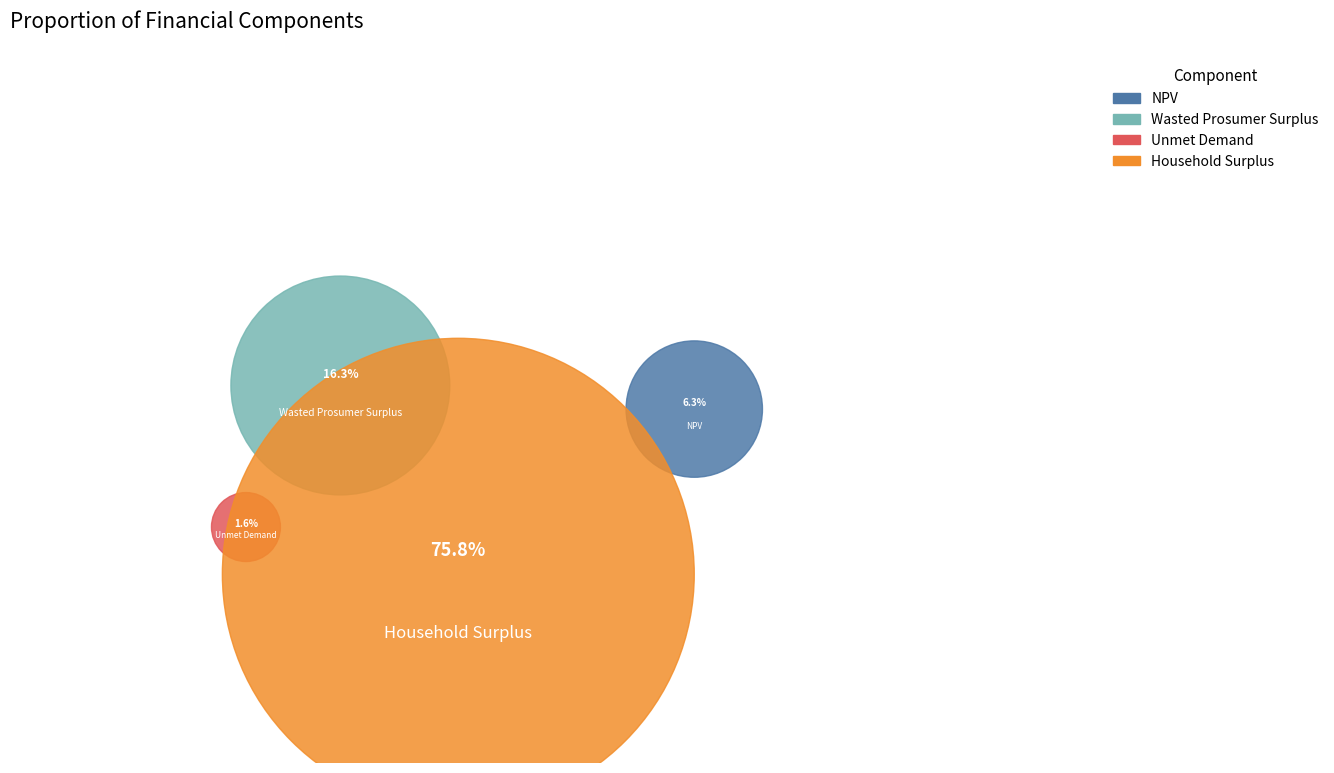

True or false: Wasted Prosumer Surplus accounts for 23% of the total.

False